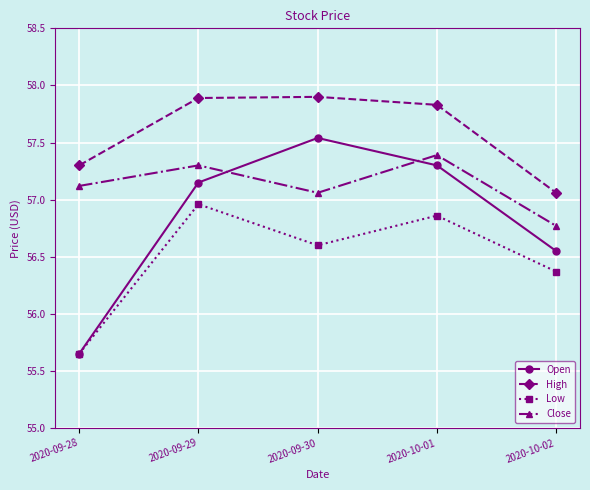

True or false: High and Open intersect in this chart.

False